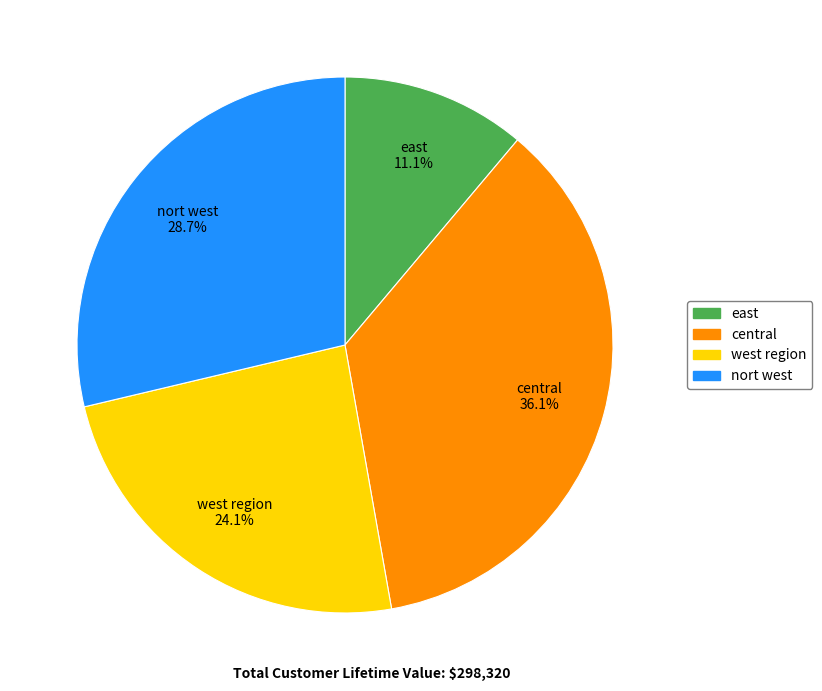

Is there a majority slice in this chart?

No